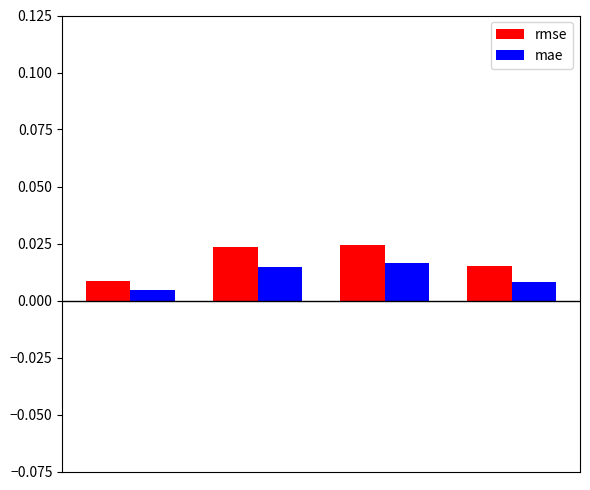

At how many categories does at least one series exceed 0?

4